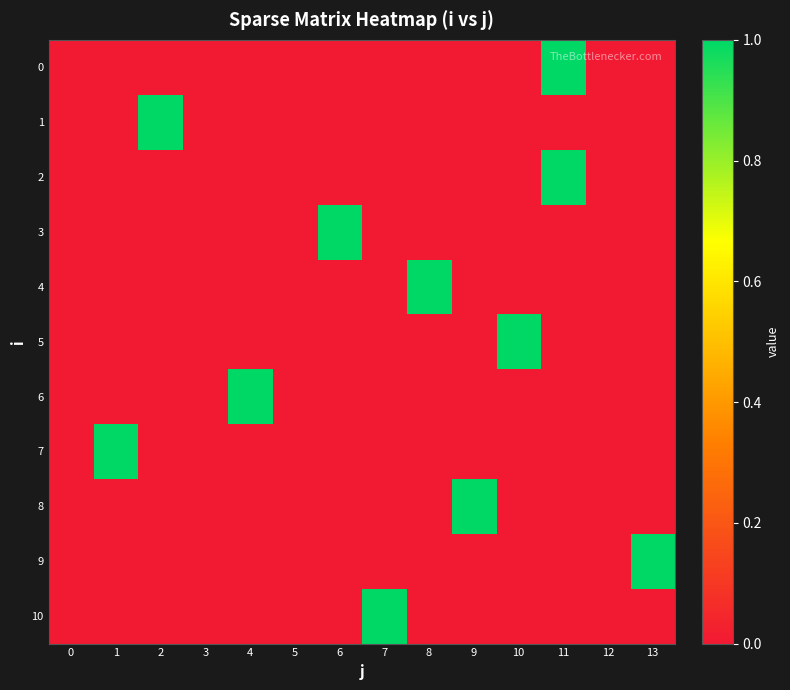

At 7, list the series in order from largest to smallest.

10, 0, 1, 2, 3, 4, 5, 6, 7, 8, 9